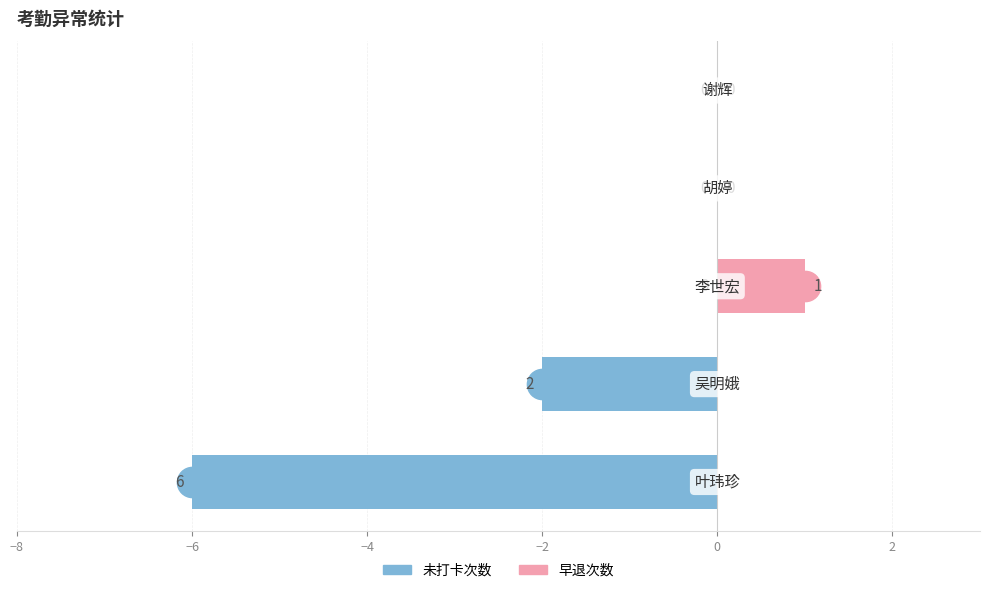

Which has a higher value, −2 or −4?

−2